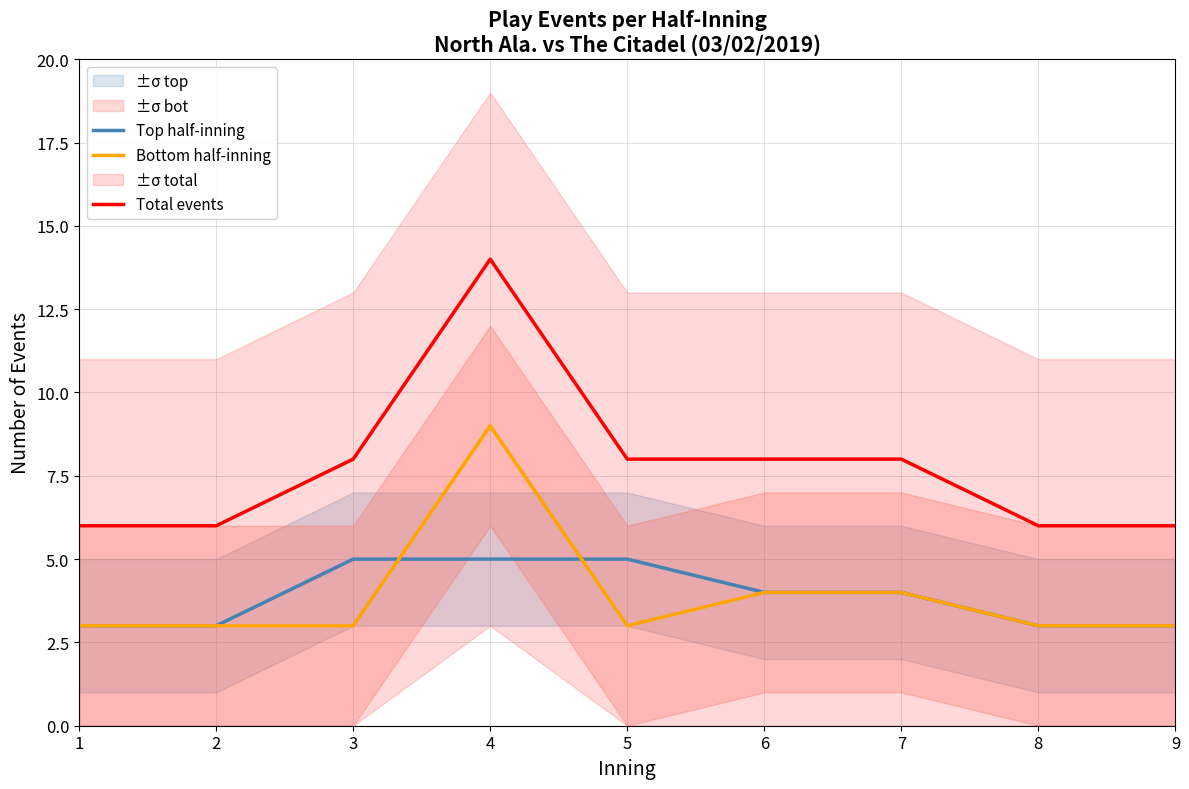

List the labels in order of Total events value, smallest first.

1, 2, 8, 9, 3, 5, 6, 7, 4